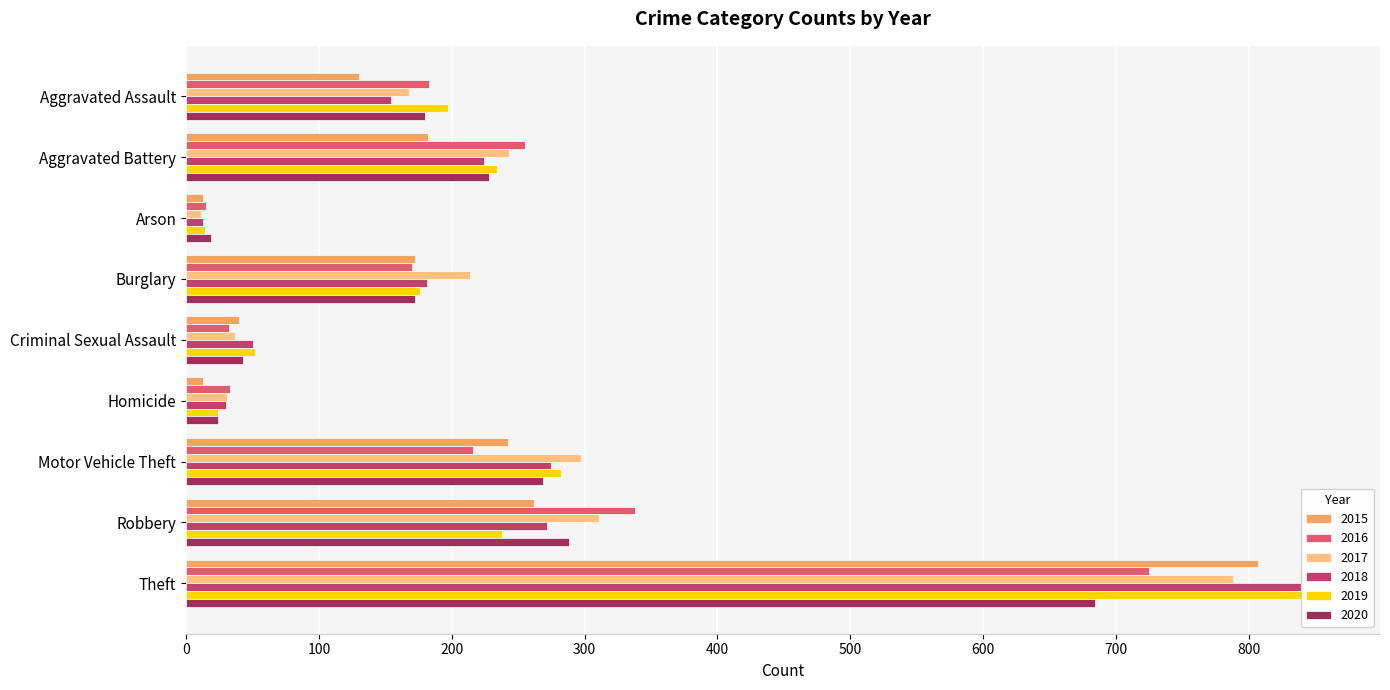

What is the spread (max minus min) of values at Burglary?

44